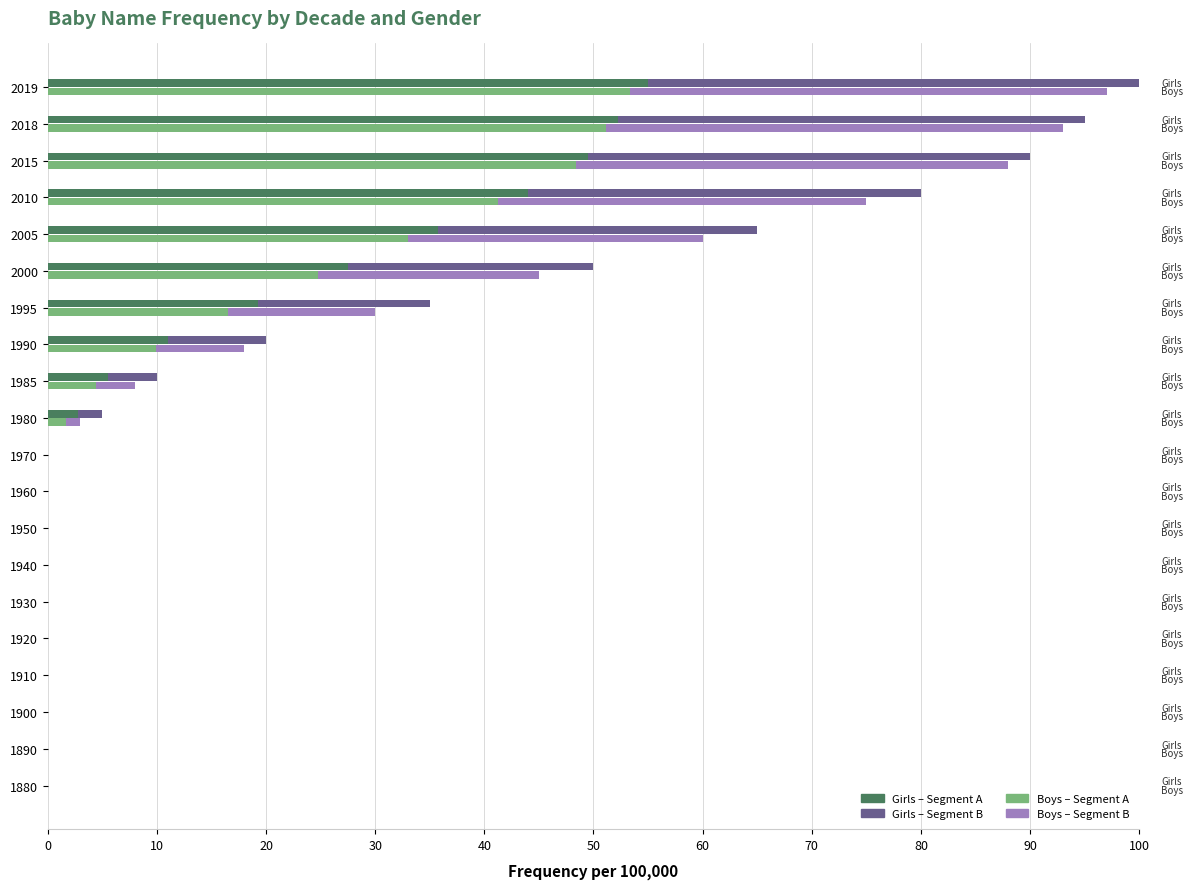

True or false: Boys (seg2) has a value of -21.1 at 1900.

False